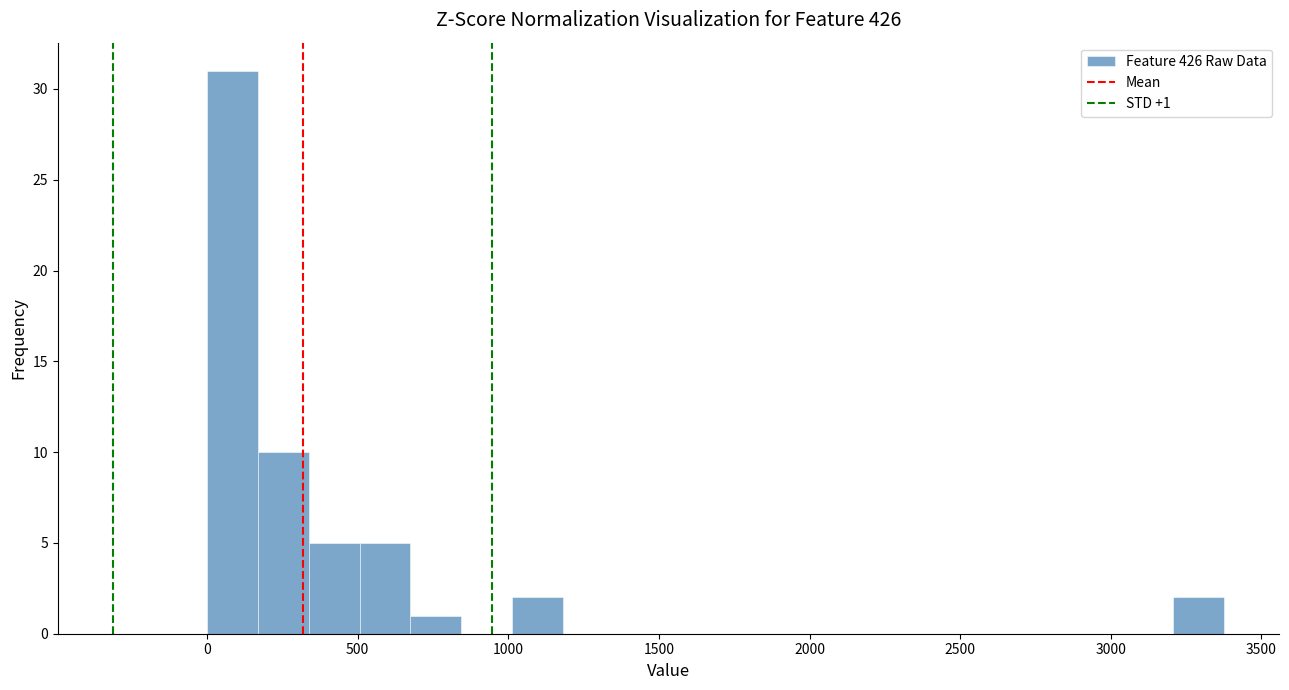

Read against the x-axis, roughly where is the centre of the tallest bar?

100